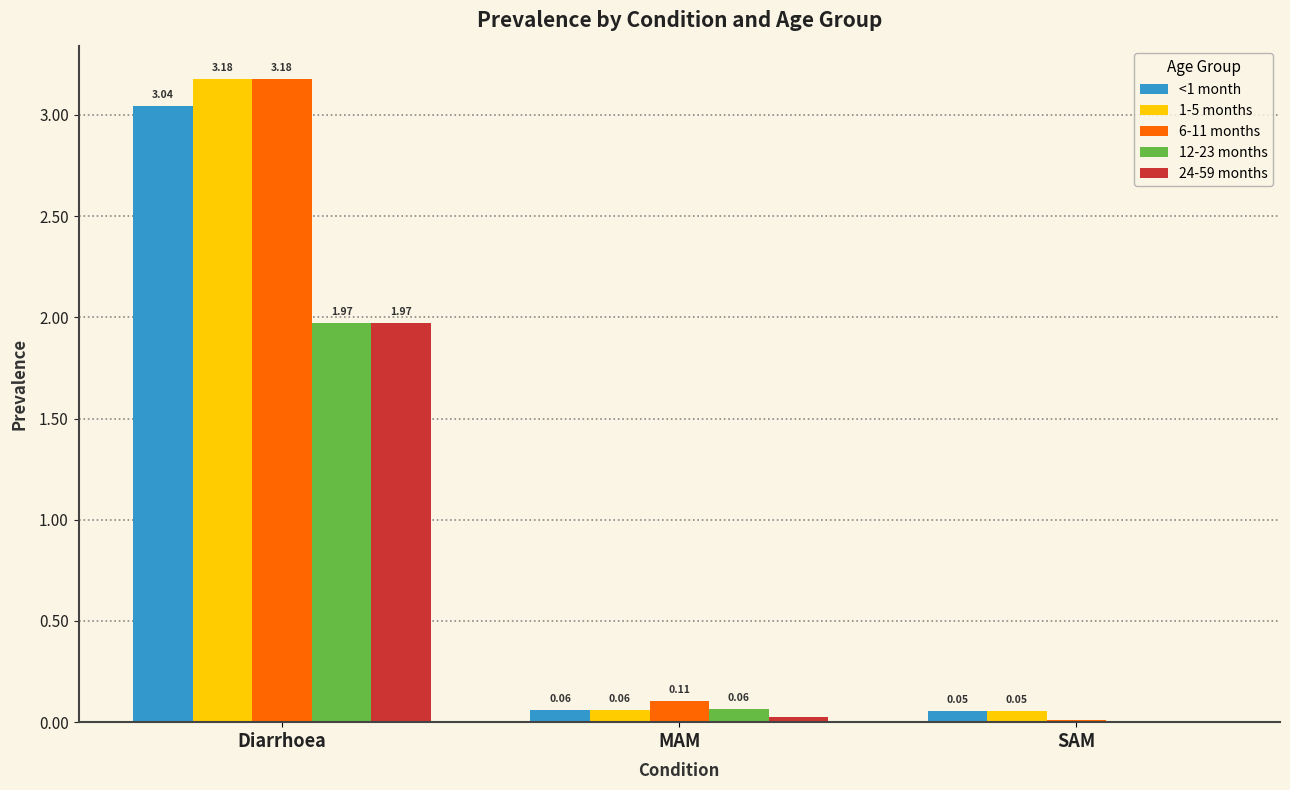

What is the total value across all series at Diarrhoea?

13.3